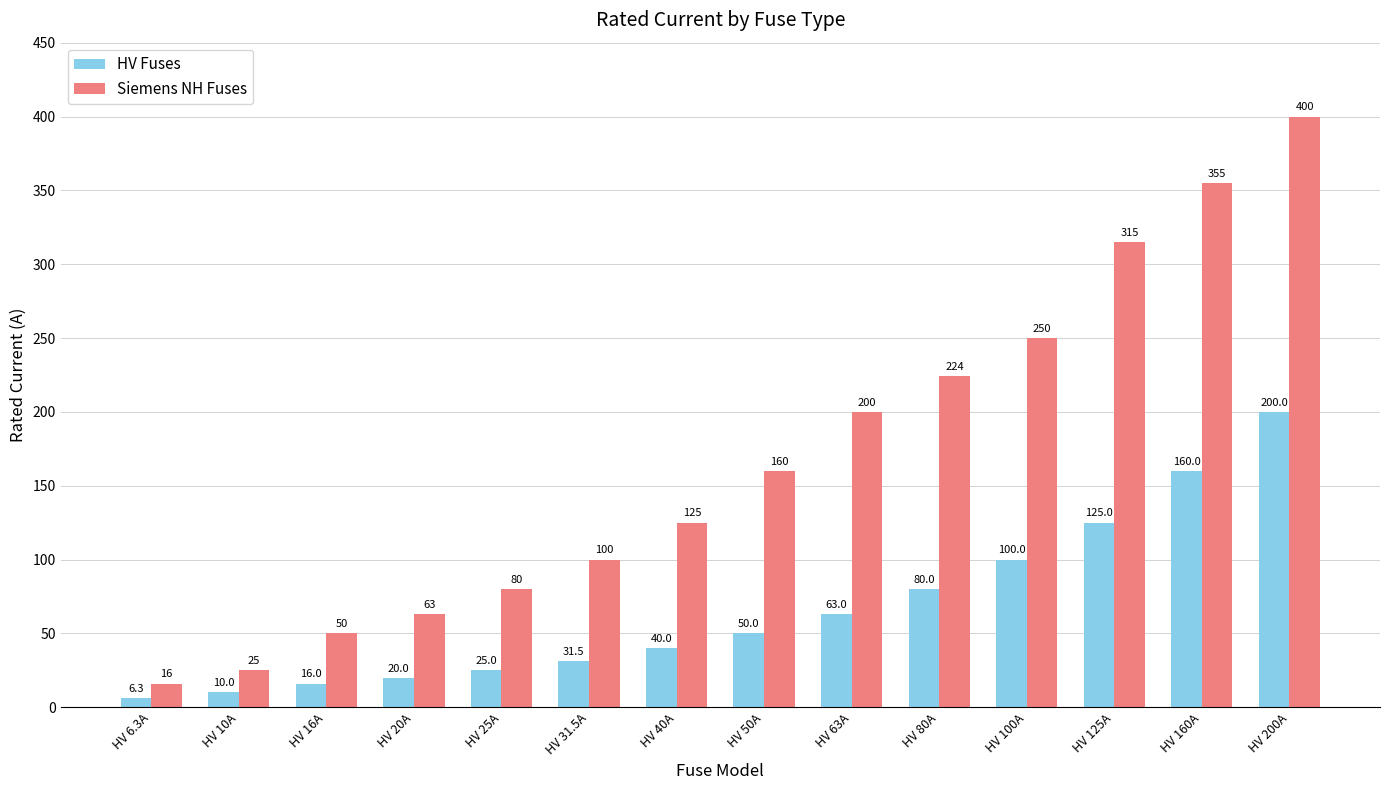

Is it true that Siemens NH Fuses equals 63.0 at HV 20A?

True